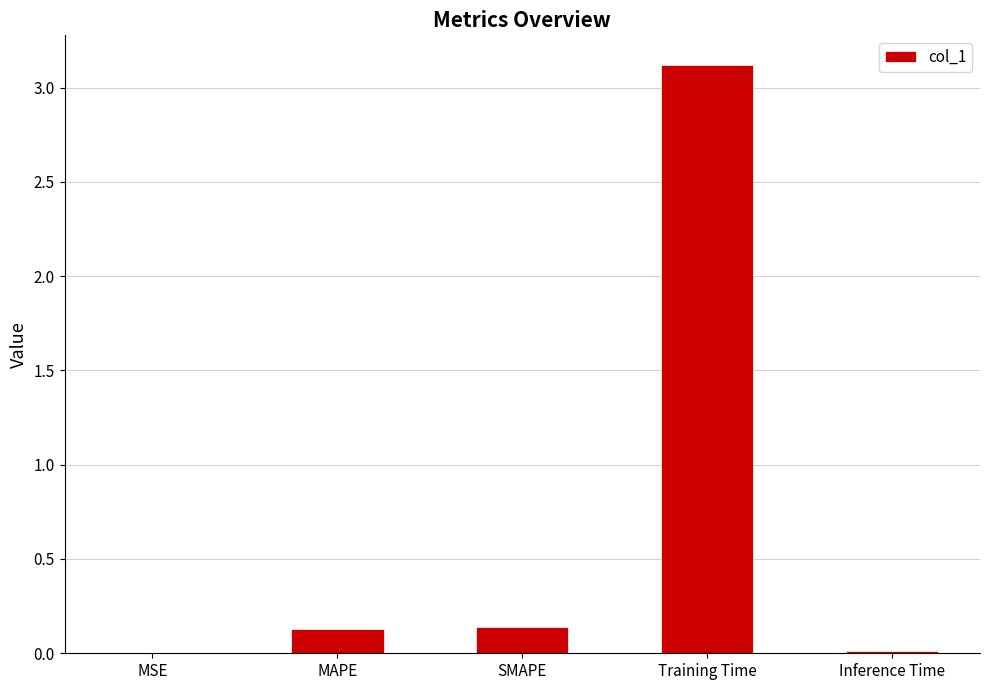

Is it true that the value at Training Time is 3.1?

True